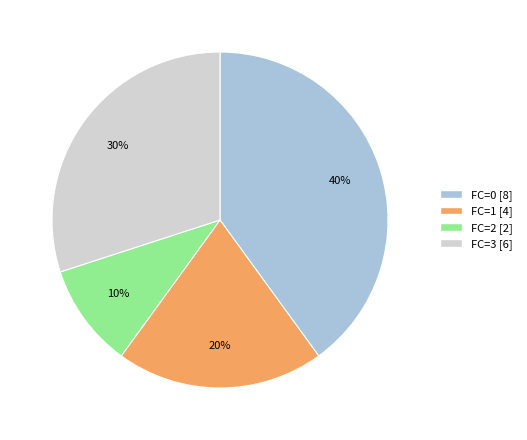

Rank the categories by value from lowest to highest.

FC=2, FC=1, FC=3, FC=0